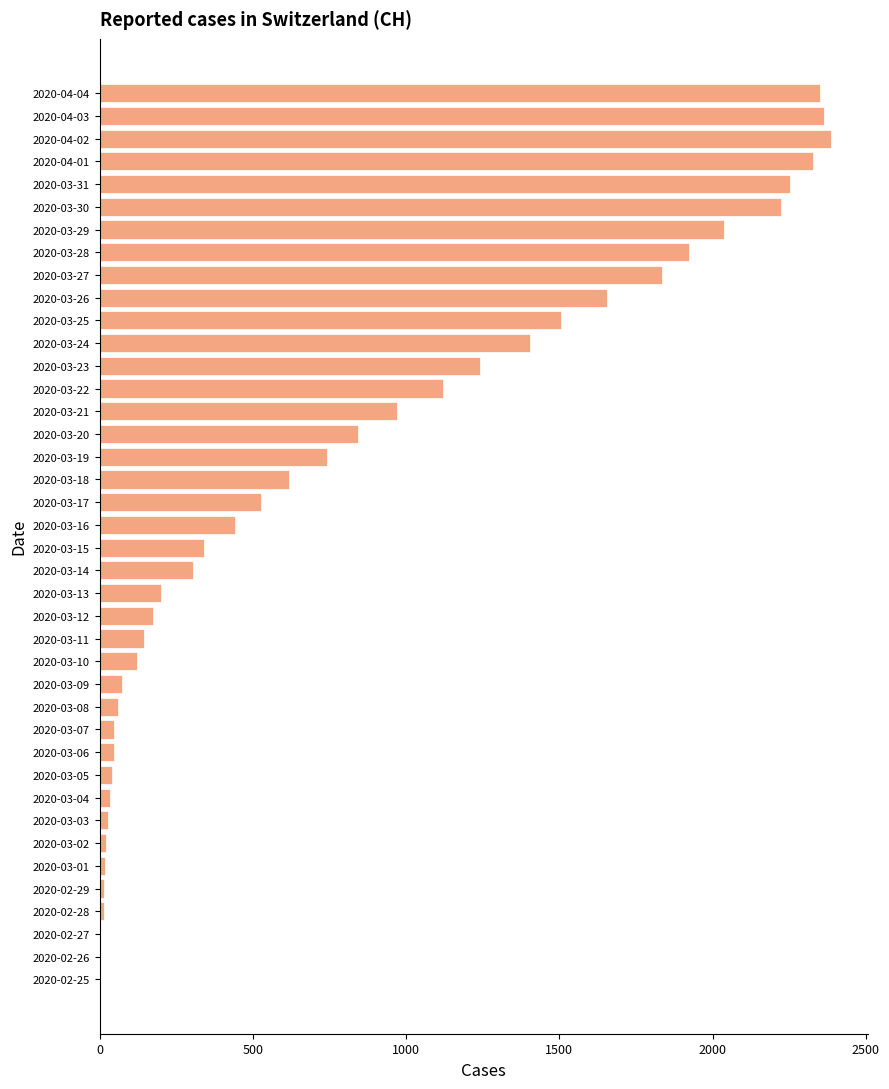

At which label is the value closest to 1193?

2020-03-23